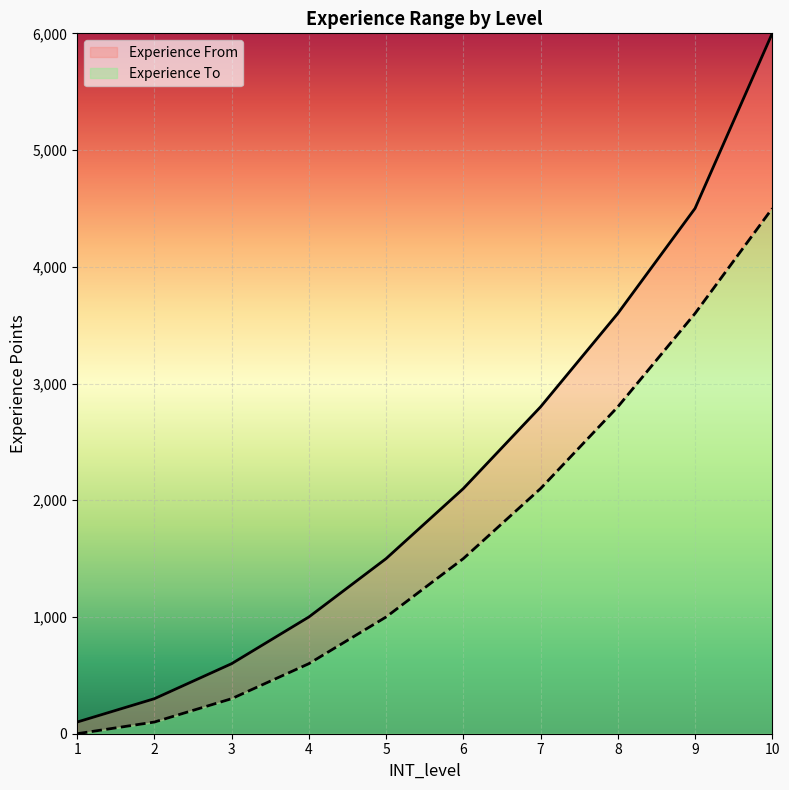

True or false: the data has more than 2 interior local peaks.

False